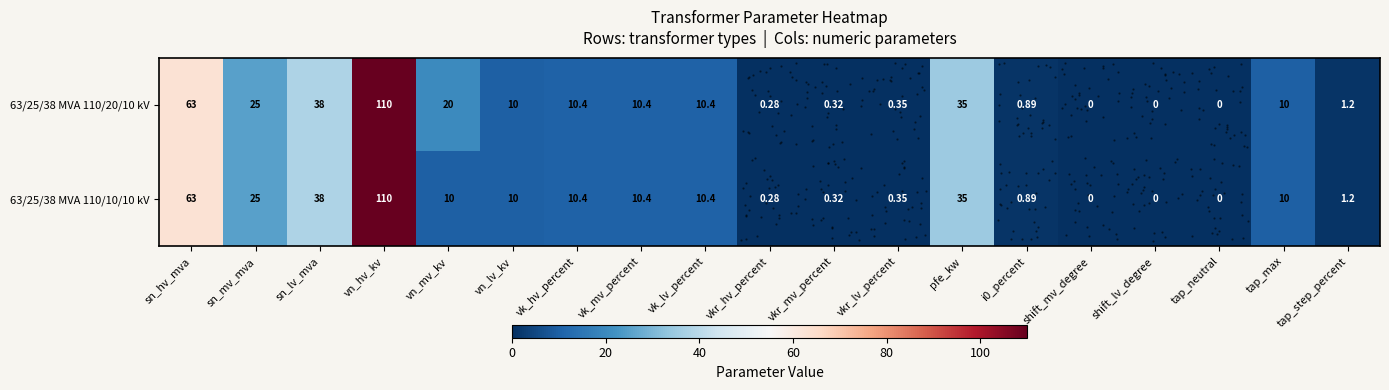

At which category is the sum across all series the highest?

vn_hv_kv